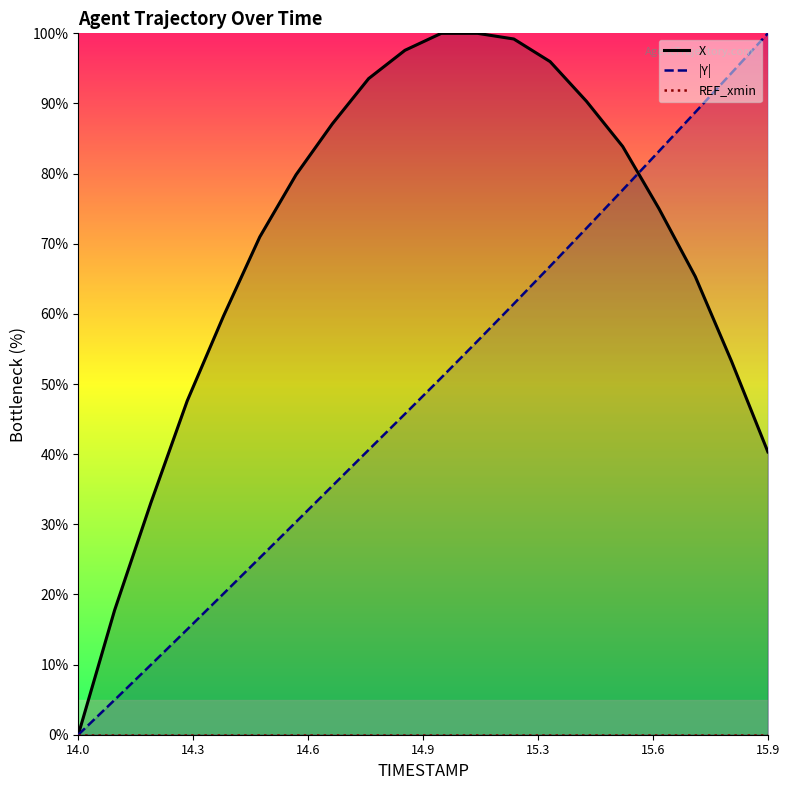

What is the highest value of the |Y| series?

100.0